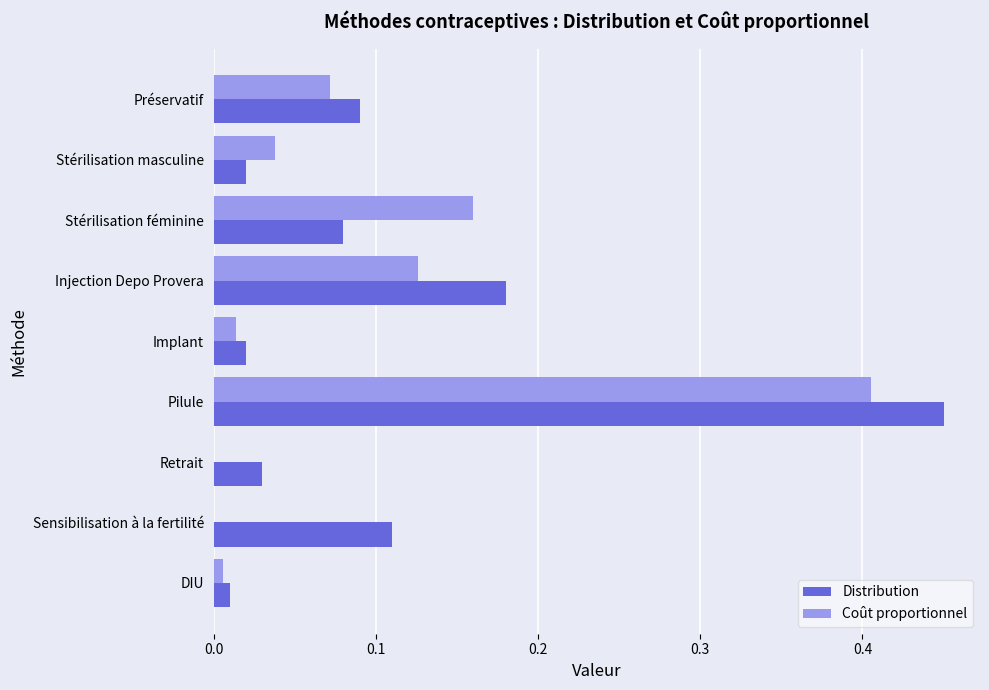

True or false: Coût proportionnel has a value of 0.0 at Implant.

True